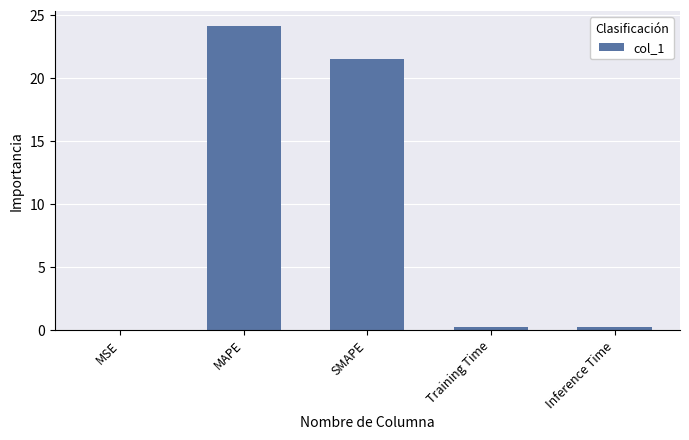

Between MSE and MAPE, which is larger?

MAPE